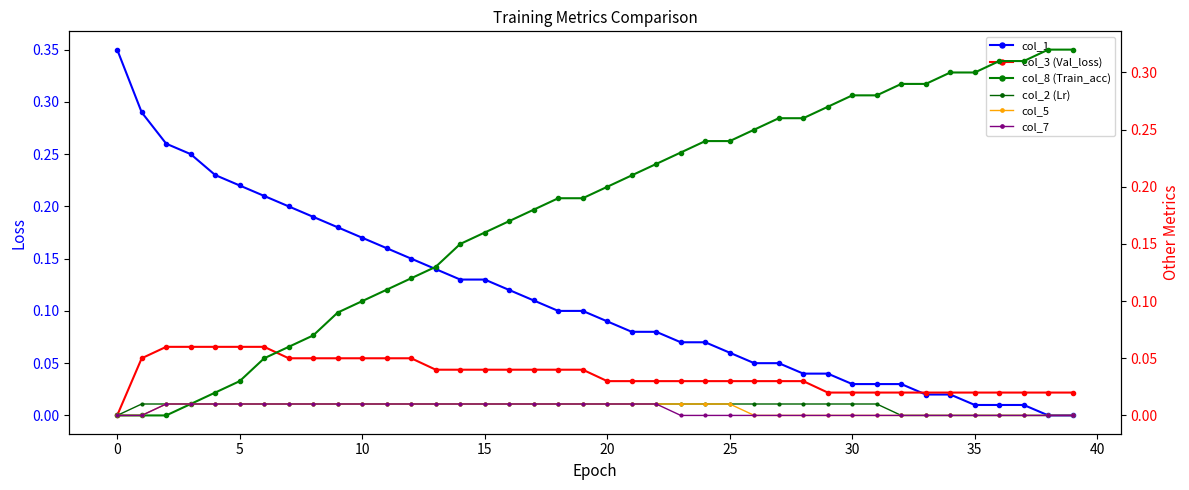

True or false: col_3 (Val_loss) and col_5 cross at least once.

False